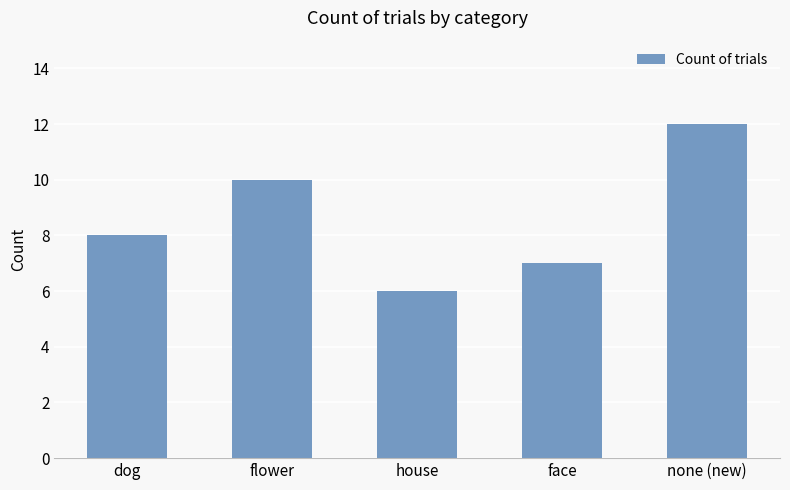

Reading right to left, what are all the values shown in this chart?

12	7	6	10	8